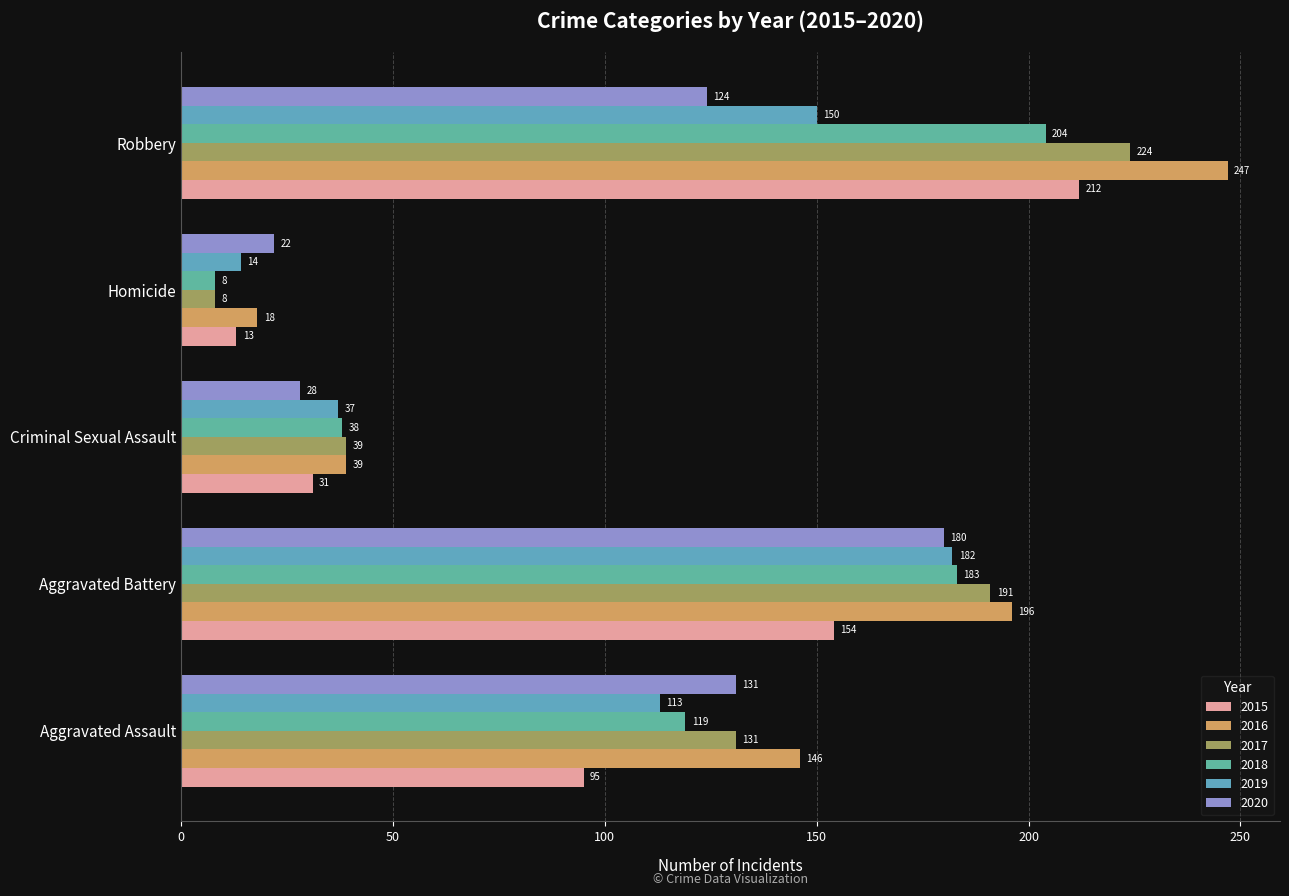

True or false: 2018 has a value of 37 at Aggravated Assault.

False